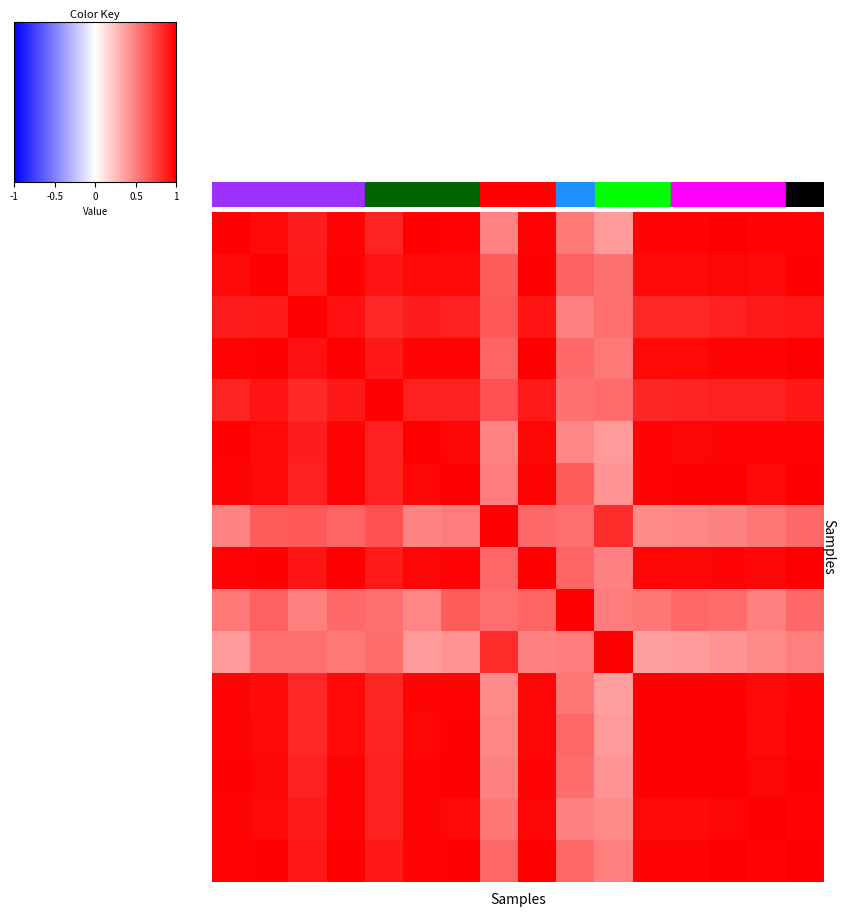

How many data points does each series have?

16